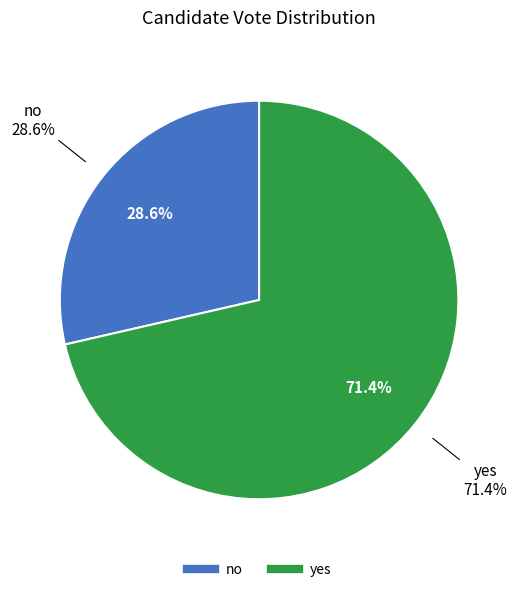

Between no and yes, which is larger?

yes